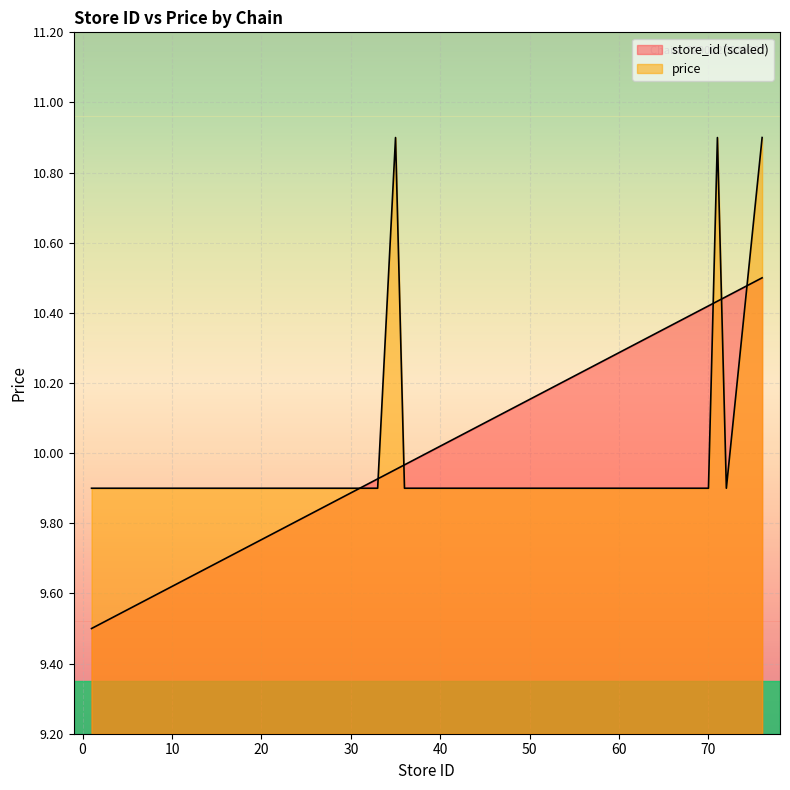

Which series has the widest spread of values?

store_id